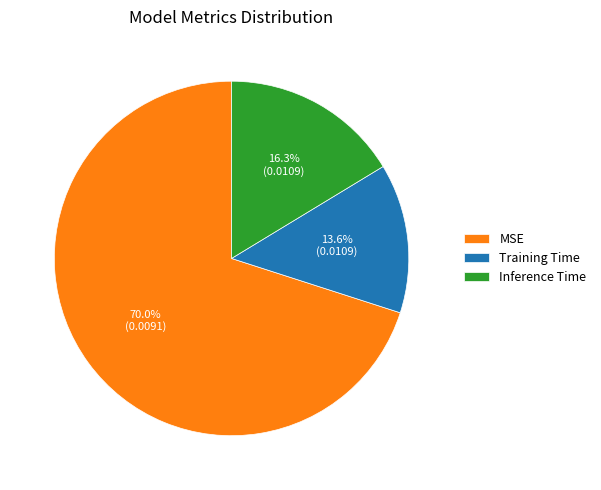

Is there a majority slice in this chart?

Yes